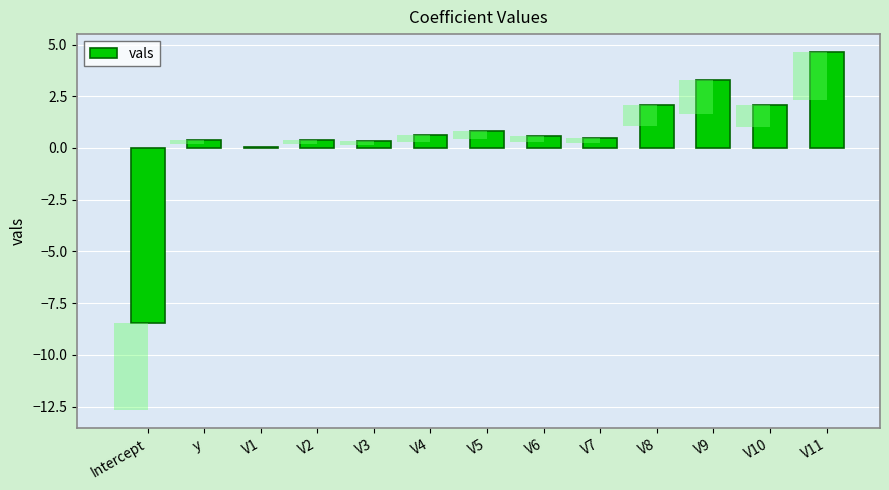

Rank the categories by value from lowest to highest.

Intercept, V1, V3, y, V2, V7, V6, V4, V5, V10, V8, V9, V11